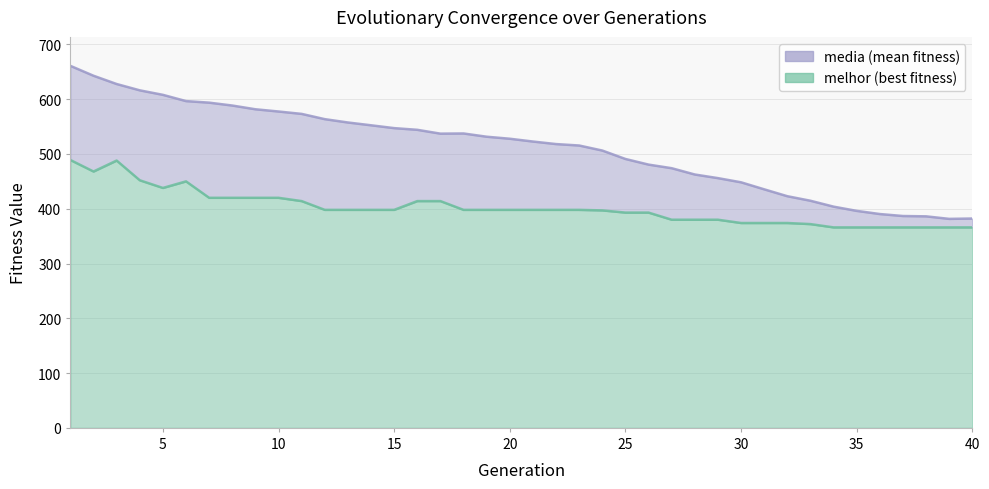

What is the total value across all series at 24?

903.3